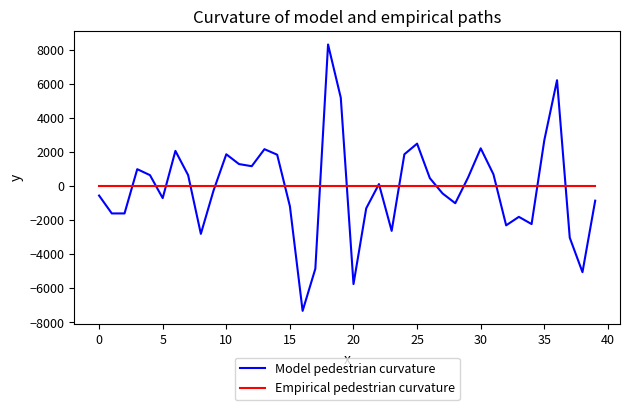

What is the smallest value displayed?

-7325.0